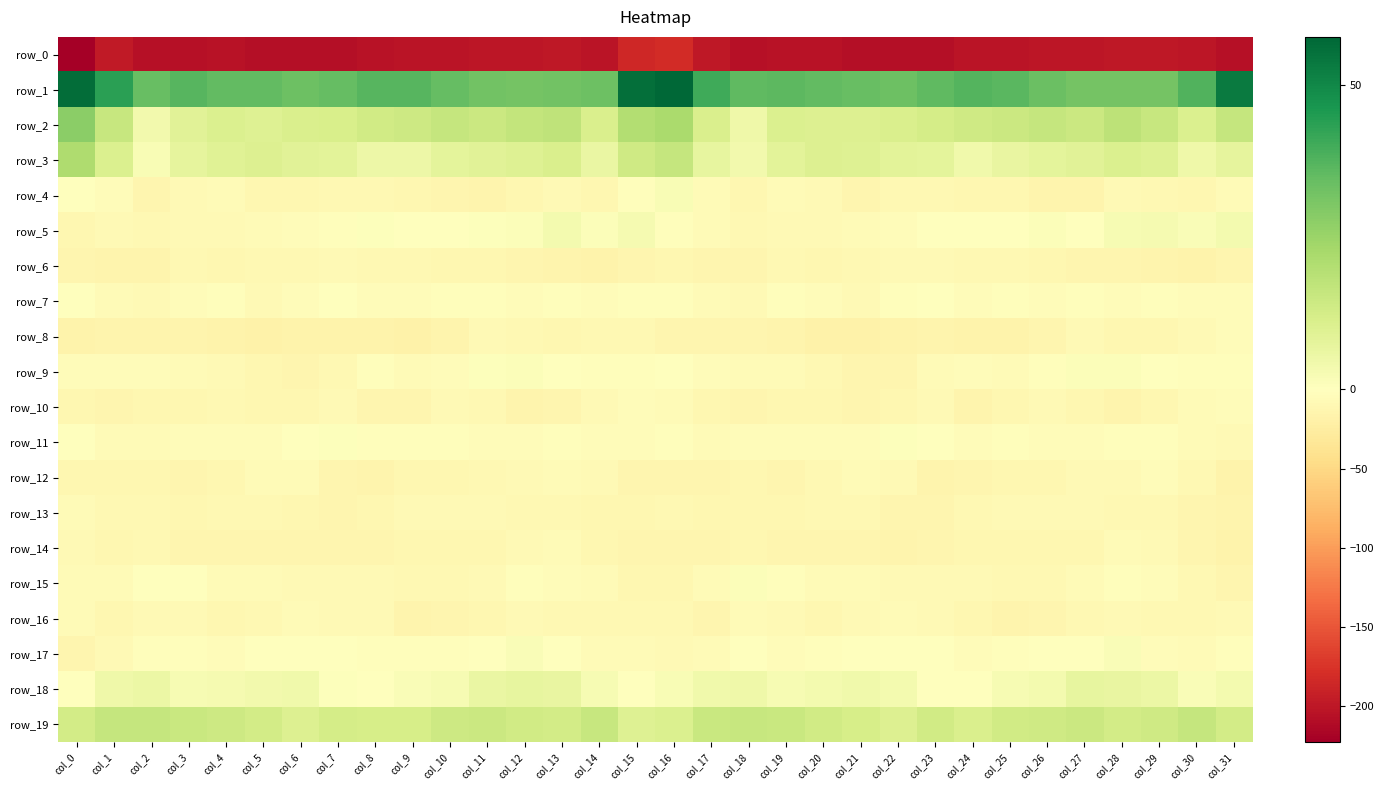

List the series in order of their peak value, highest first.

row_1, row_2, row_3, row_19, row_18, row_5, row_4, row_17, row_9, row_15, row_11, row_7, row_12, row_10, row_8, row_16, row_14, row_13, row_6, row_0